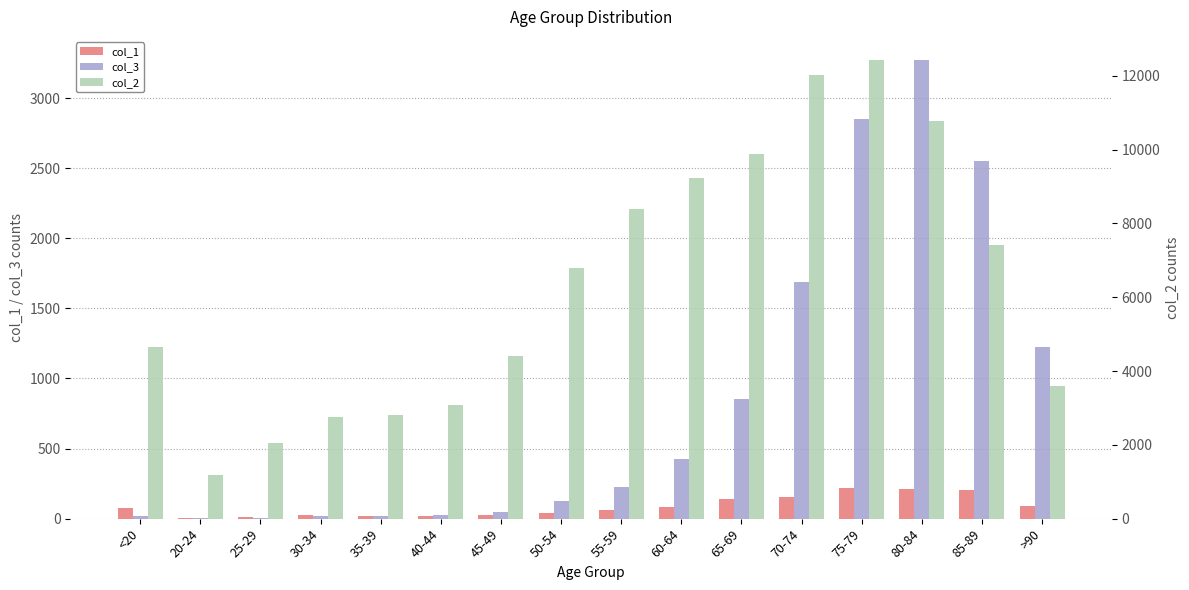

Rank the series by their maximum value, from highest to lowest.

col_2, col_3, col_1